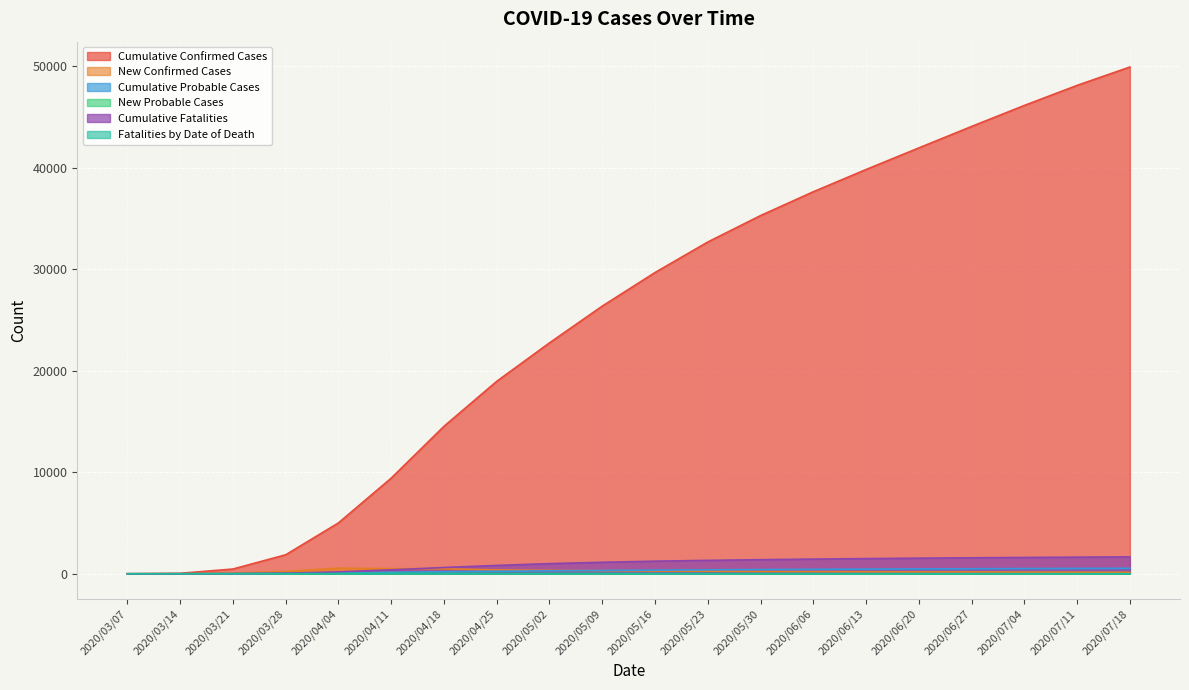

Reading left to right, extract all data points from this chart.

Cumulative Confirmed Cases: 2020/03/07=1	2020/03/14=47	2020/03/21=467	2020/03/28=1870	2020/04/04=5010	2020/04/11=9417	2020/04/18=14521	2020/04/25=18951	2020/05/02=22737	2020/05/09=26359	2020/05/16=29664	2020/05/23=32669	2020/05/30=35271	2020/06/06=37618	2020/06/13=39807	2020/06/20=41935	2020/06/27=44049	2020/07/04=46117	2020/07/11=48091	2020/07/18=49901
New Confirmed Cases: 2020/03/07=0	2020/03/14=4	2020/03/21=71	2020/03/28=227	2020/04/04=552	2020/04/11=506	2020/04/18=489	2020/04/25=378	2020/05/02=327	2020/05/09=303	2020/05/16=274	2020/05/23=257	2020/05/30=220	2020/06/06=214	2020/06/13=198	2020/06/20=187	2020/06/27=179	2020/07/04=169	2020/07/11=157	2020/07/18=143
Cumulative Probable Cases: 2020/03/07=0	2020/03/14=3	2020/03/21=15	2020/03/28=44	2020/04/04=95	2020/04/11=151	2020/04/18=203	2020/04/25=248	2020/05/02=289	2020/05/09=326	2020/05/16=359	2020/05/23=389	2020/05/30=415	2020/06/06=438	2020/06/13=459	2020/06/20=478	2020/06/27=496	2020/07/04=512	2020/07/11=527	2020/07/18=540
New Probable Cases: 2020/03/07=0	2020/03/14=0	2020/03/21=3	2020/03/28=2	2020/04/04=4	2020/04/11=7	2020/04/18=6	2020/04/25=5	2020/05/02=4	2020/05/09=4	2020/05/16=3	2020/05/23=3	2020/05/30=2	2020/06/06=2	2020/06/13=2	2020/06/20=2	2020/06/27=2	2020/07/04=2	2020/07/11=1	2020/07/18=1
Cumulative Fatalities: 2020/03/07=0	2020/03/14=0	2020/03/21=11	2020/03/28=58	2020/04/04=185	2020/04/11=387	2020/04/18=616	2020/04/25=822	2020/05/02=999	2020/05/09=1134	2020/05/16=1240	2020/05/23=1320	2020/05/30=1387	2020/06/06=1444	2020/06/13=1494	2020/06/20=1537	2020/06/27=1574	2020/07/04=1607	2020/07/11=1636	2020/07/18=1661
Fatalities by Date of Death: 2020/03/07=0	2020/03/14=0	2020/03/21=2	2020/03/28=12	2020/04/04=22	2020/04/11=35	2020/04/18=33	2020/04/25=27	2020/05/02=21	2020/05/09=17	2020/05/16=14	2020/05/23=11	2020/05/30=9	2020/06/06=7	2020/06/13=6	2020/06/20=5	2020/06/27=4	2020/07/04=4	2020/07/11=3	2020/07/18=3